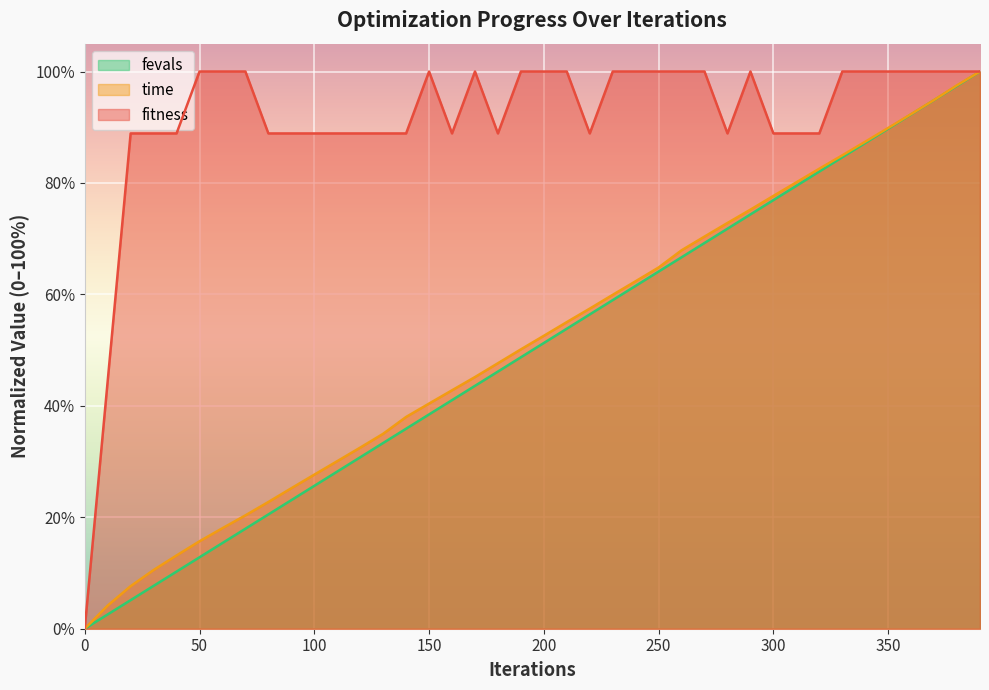

Does the chart display data point markers on the line(s)?

No